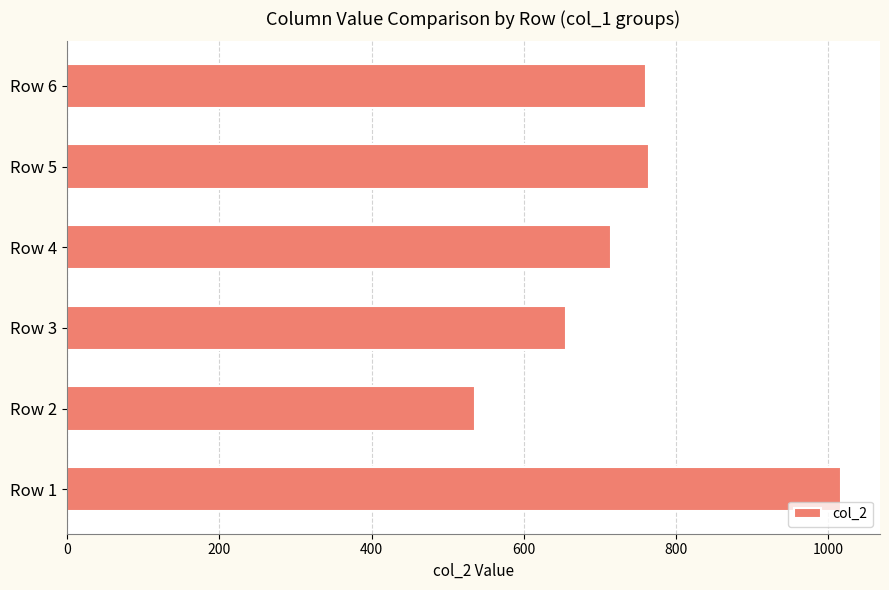

What is the sum of the values at Row 6 and Row 3?

1416